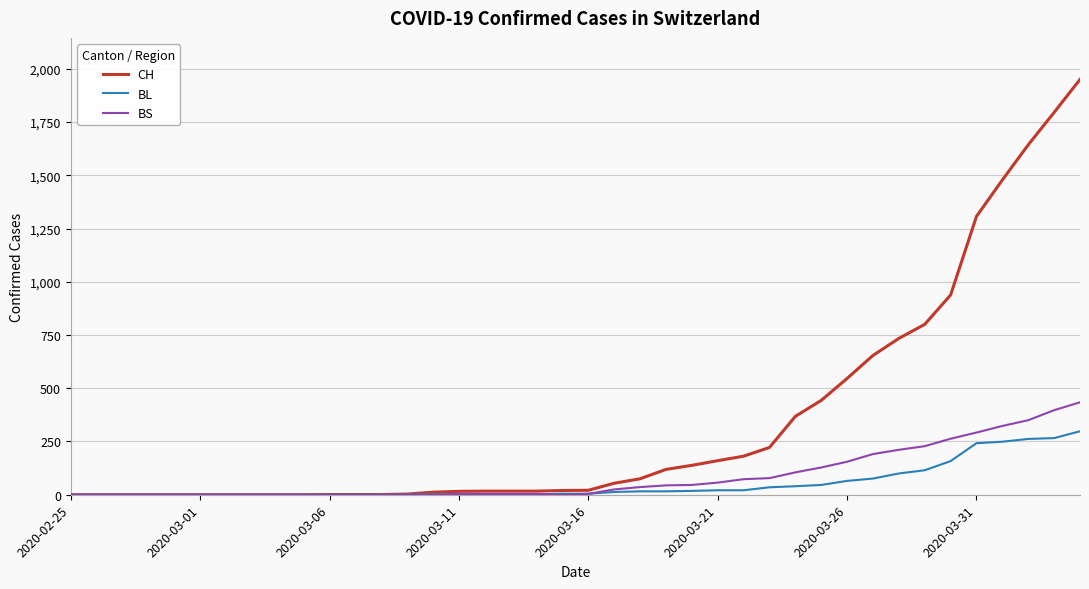

What is the average value of the BL series?

52